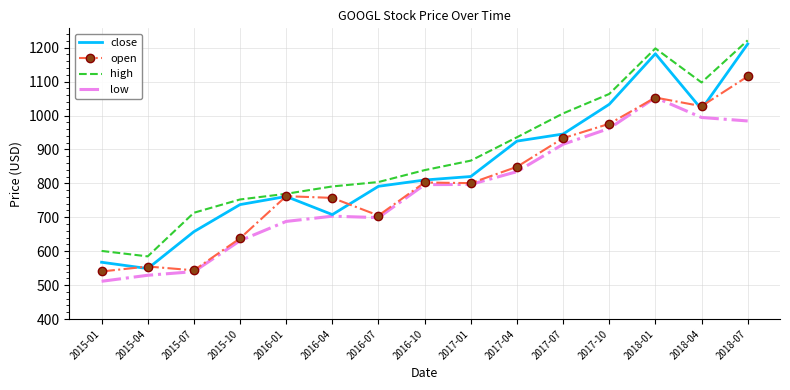

At which category is the sum across all series the highest?

2018-07